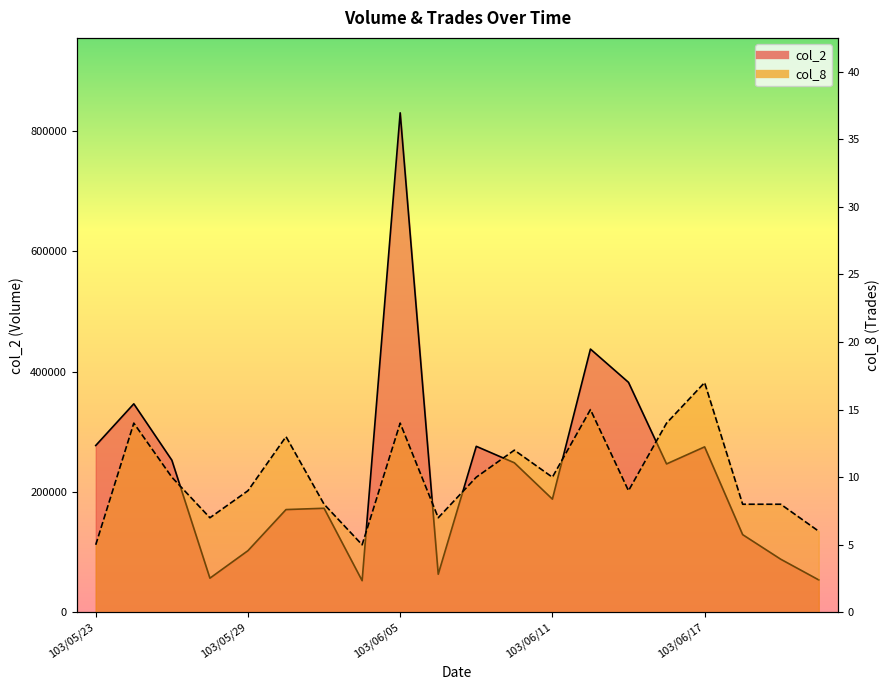

Which series changed the most between 103/06/17 and 103/06/20?

col_2